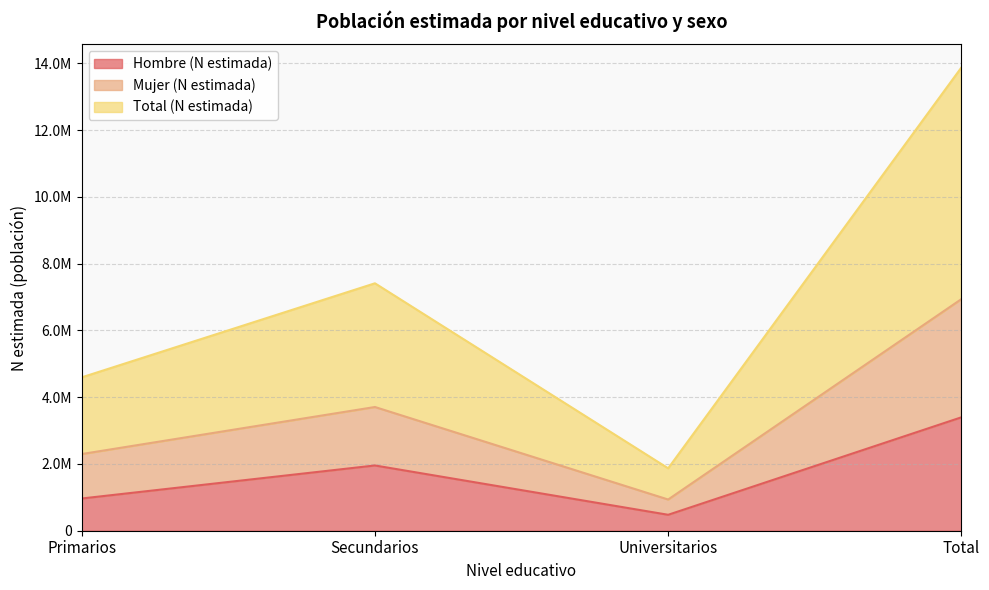

Reading right to left, extract all data points from this chart.

Hombre (N estimada): 3397275	477259	1954780	965235
Mujer (N estimada): 6937931	934844	3705975	2297112
Total (N estimada): 13875862	1869688	7411950	4594224